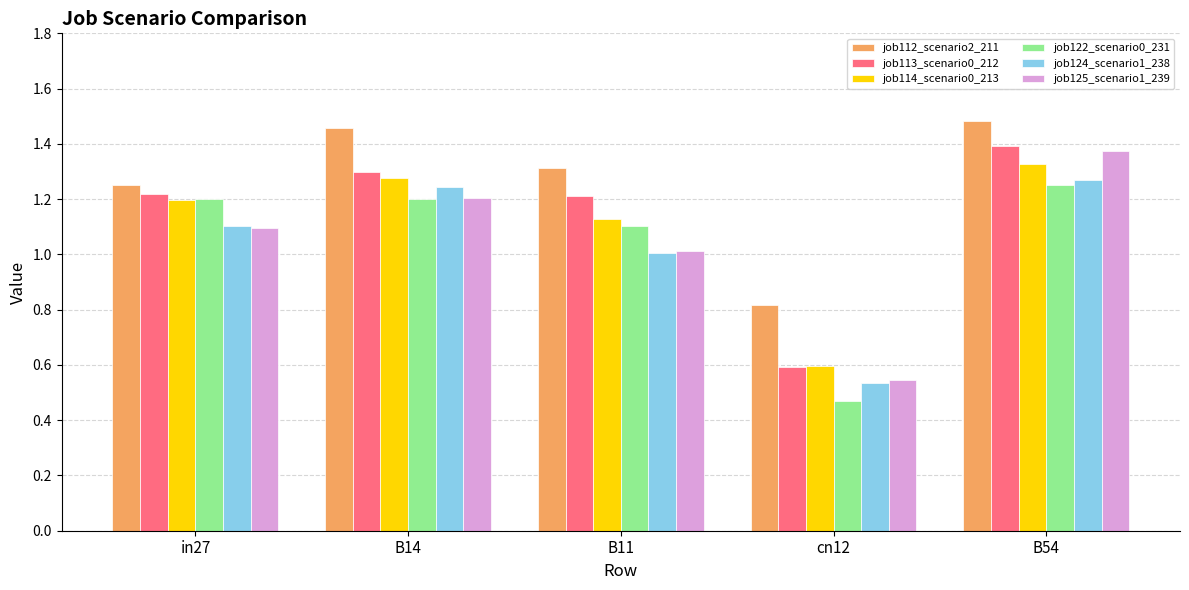

Rank the categories by job125_scenario1_239 value from lowest to highest.

cn12, B11, in27, B14, B54